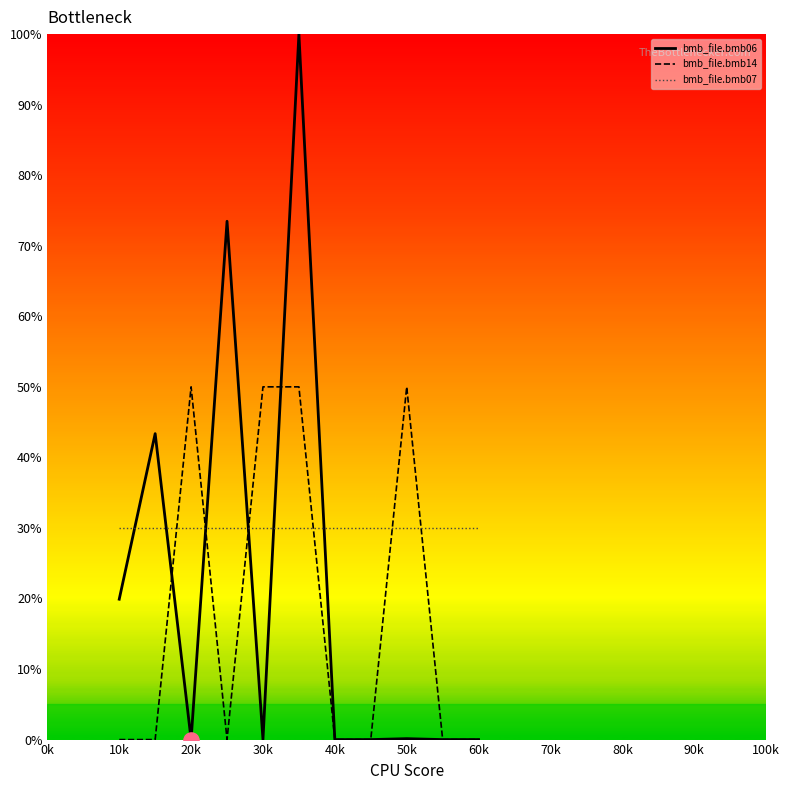

Which series has the widest spread of values?

bmb_file.bmb06